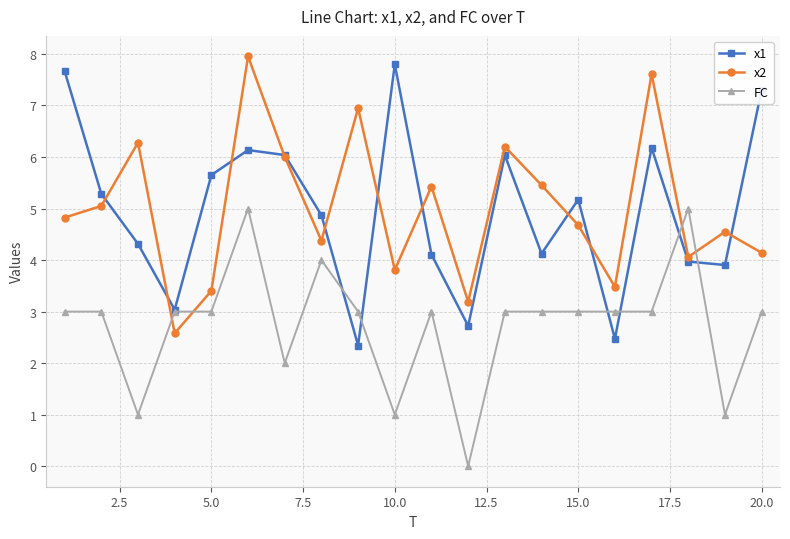

How many lines are shown in the chart?

3